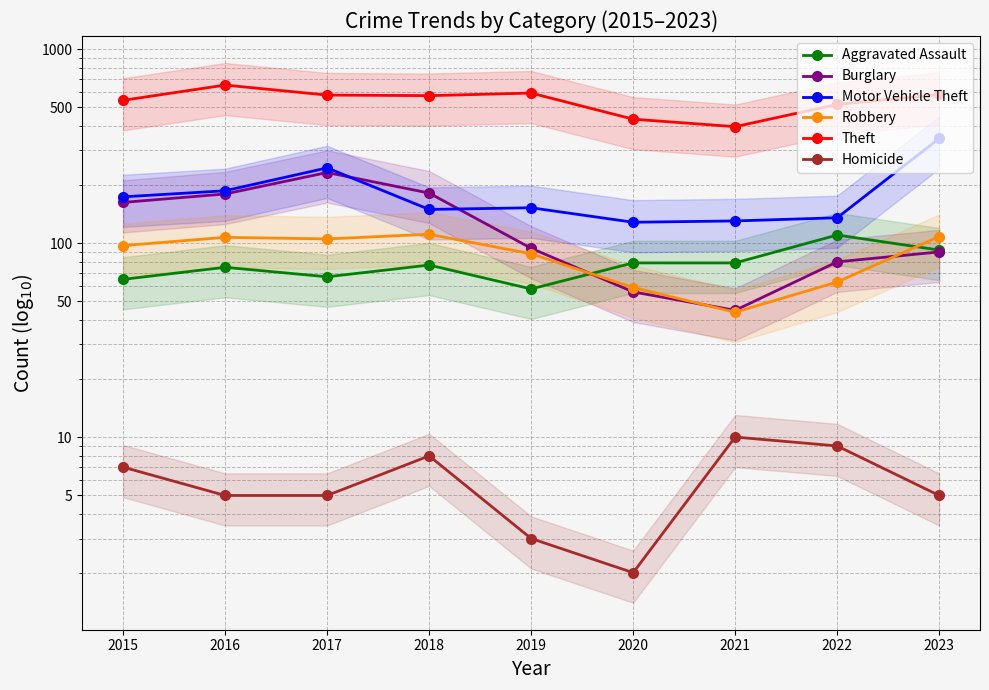

Reading right to left, list all the values displayed in this chart.

Aggravated Assault: 92	110	79	79	58	77	67	75	65
Burglary: 90	80	45	56	94	181	231	179	162
Motor Vehicle Theft: 346	135	130	128	152	149	244	186	173
Robbery: 108	63	44	59	88	111	105	107	97
Theft: 583	518	398	435	593	575	579	652	544
Homicide: 5	9	10	2	3	8	5	5	7